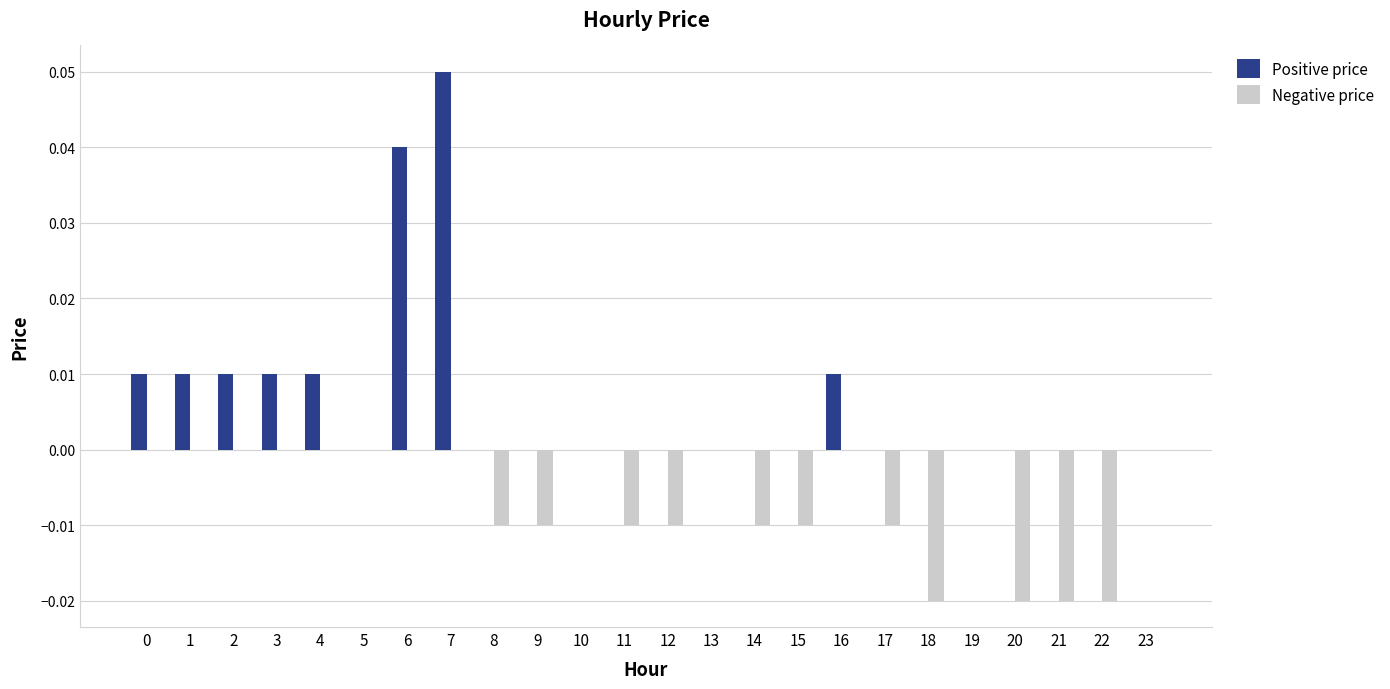

Which series has the largest total across all categories?

Positive price